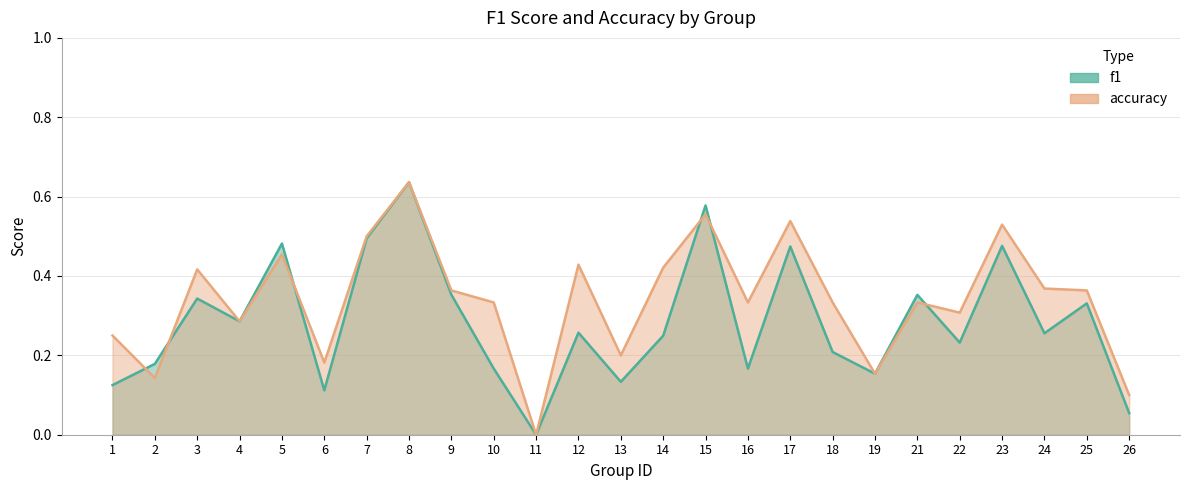

In f1, how many points are lower than both neighbors (excluding endpoints)?

8